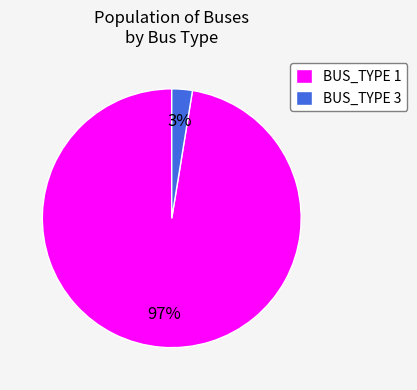

The BUS_TYPE 3 slice represents 17% of the pie. True or false?

False